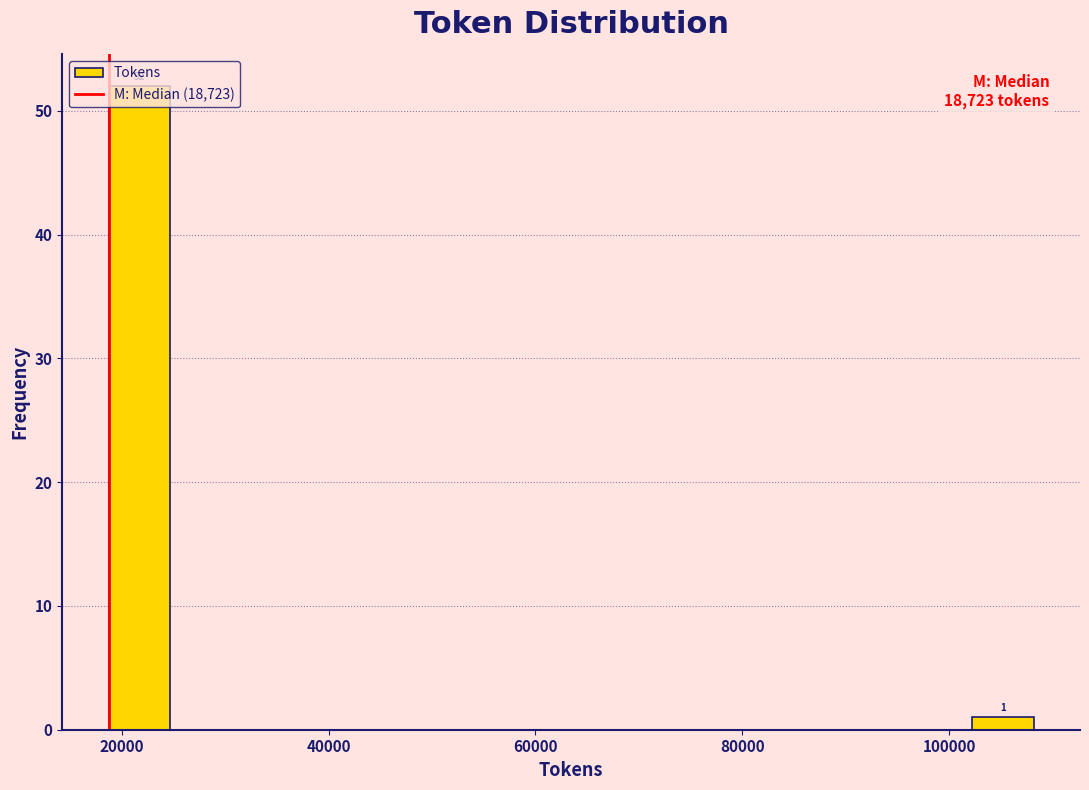

Around what value on the x-axis is the tallest bar? Give the approximate position of its centre, as read against the axis.

22000